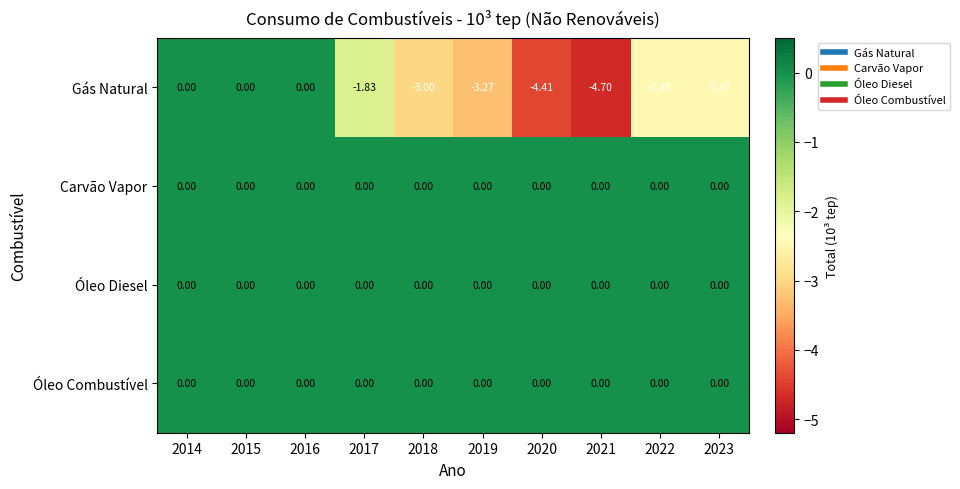

Between 2015 and 2021, which series saw the biggest shift?

Gás Natural